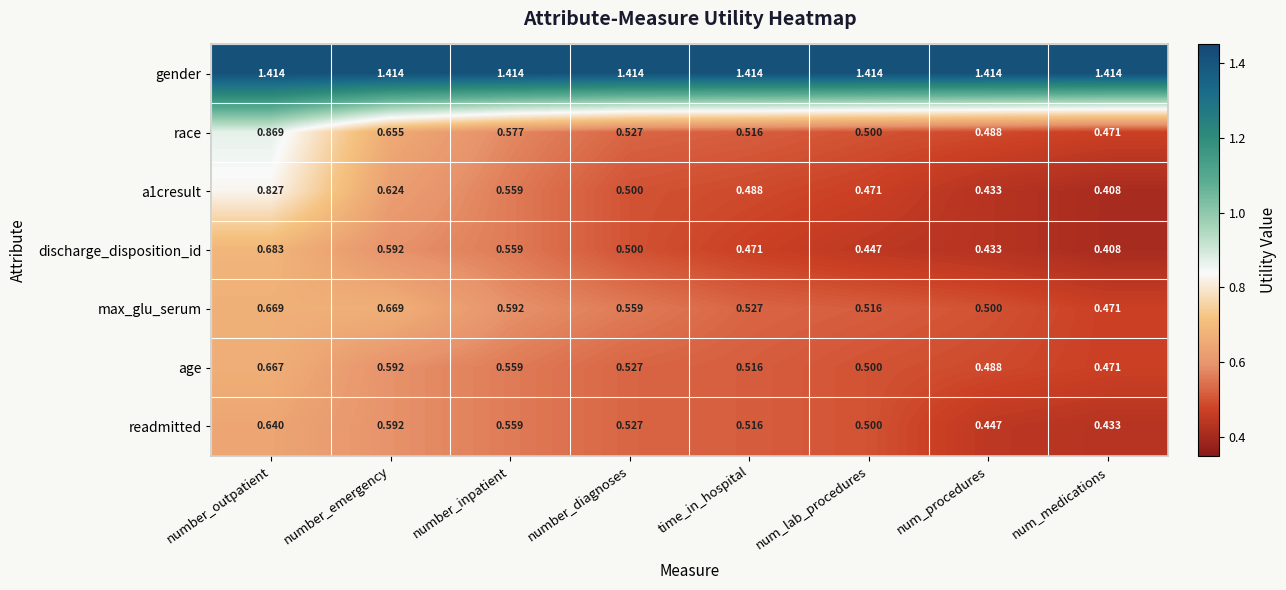

Which category has the highest value in the readmitted series?

number_outpatient